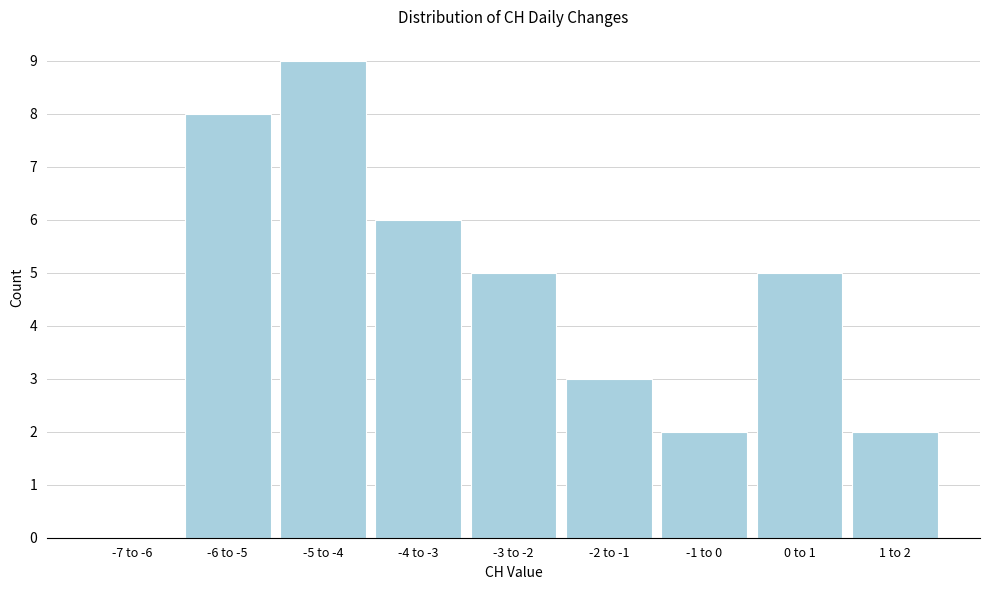

Reading left to right, what are all the values shown in this chart?

-7 to -6=0	-6 to -5=8	-5 to -4=9	-4 to -3=6	-3 to -2=5	-2 to -1=3	-1 to 0=2	0 to 1=5	1 to 2=2